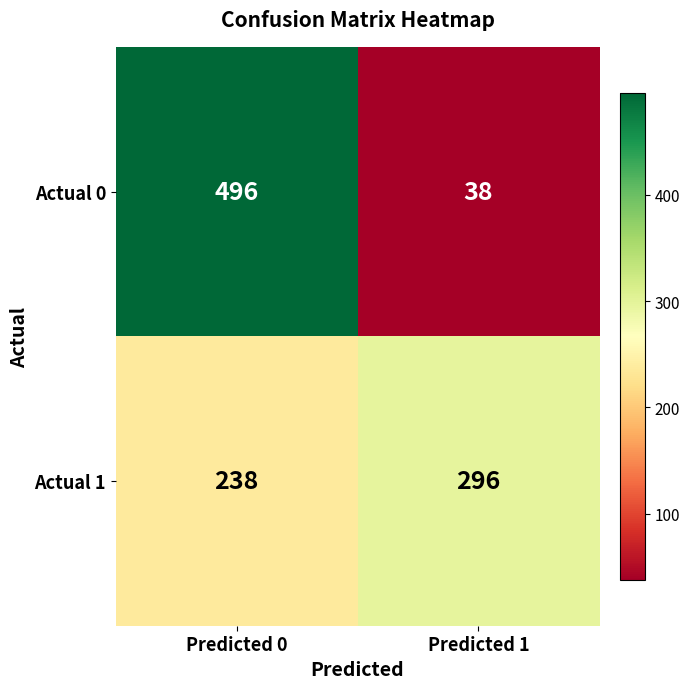

What is the spread (max minus min) of values at Predicted 0?

258